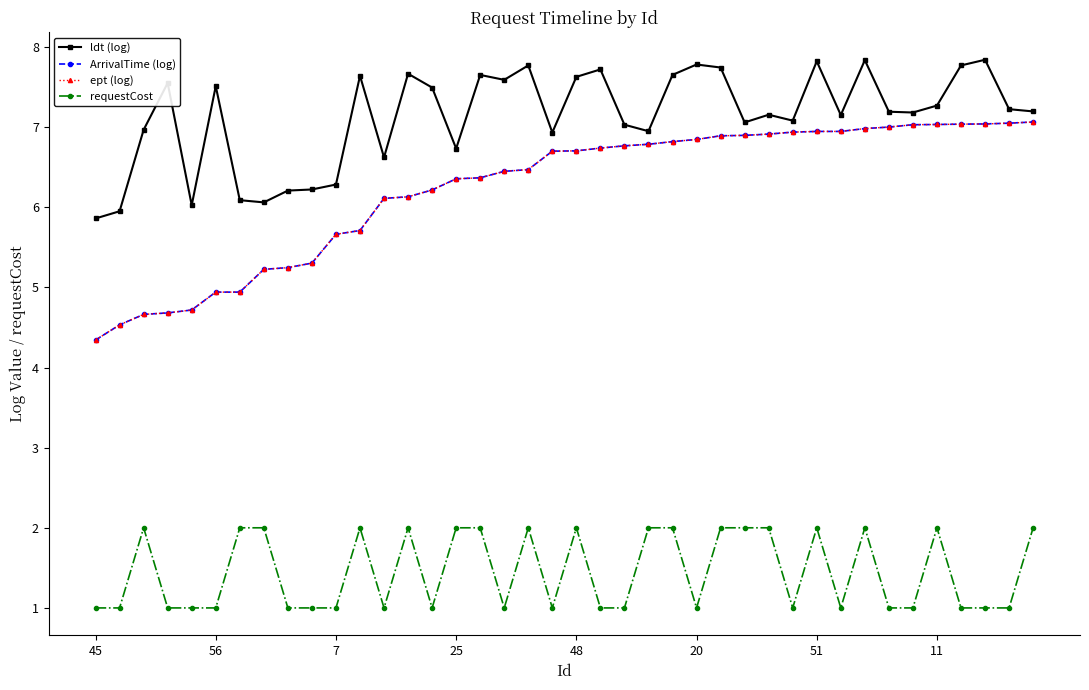

True or false: ldt (log) and ept (log) intersect in this chart.

False